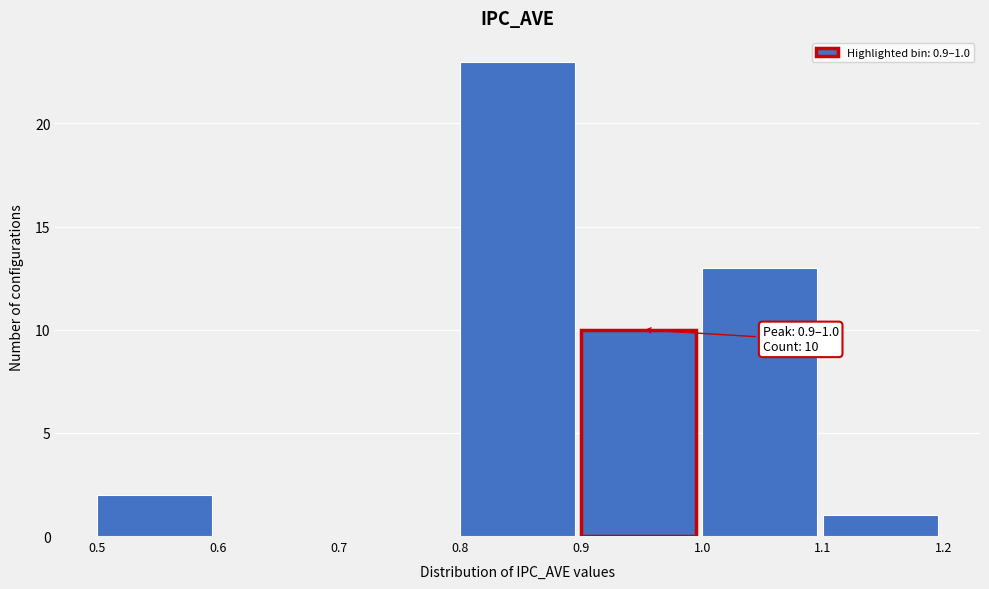

Which range on the x-axis has the tallest bar?

0.8 to 0.9